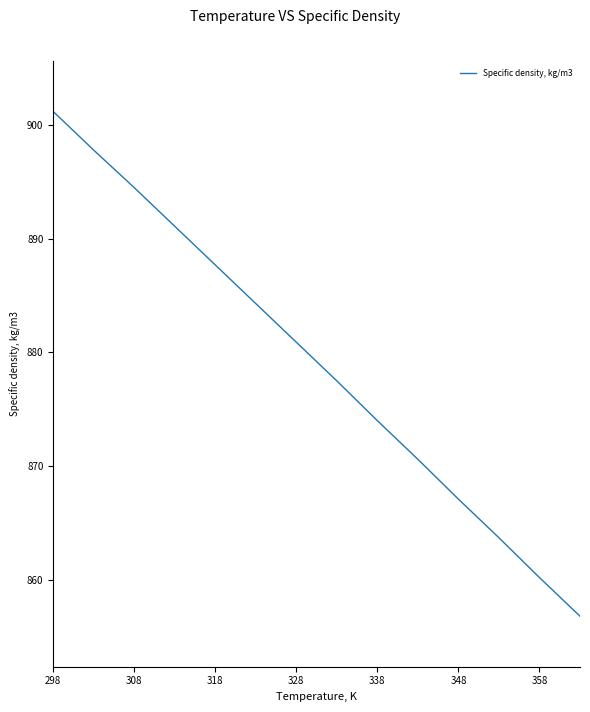

How many values are below 880?

7